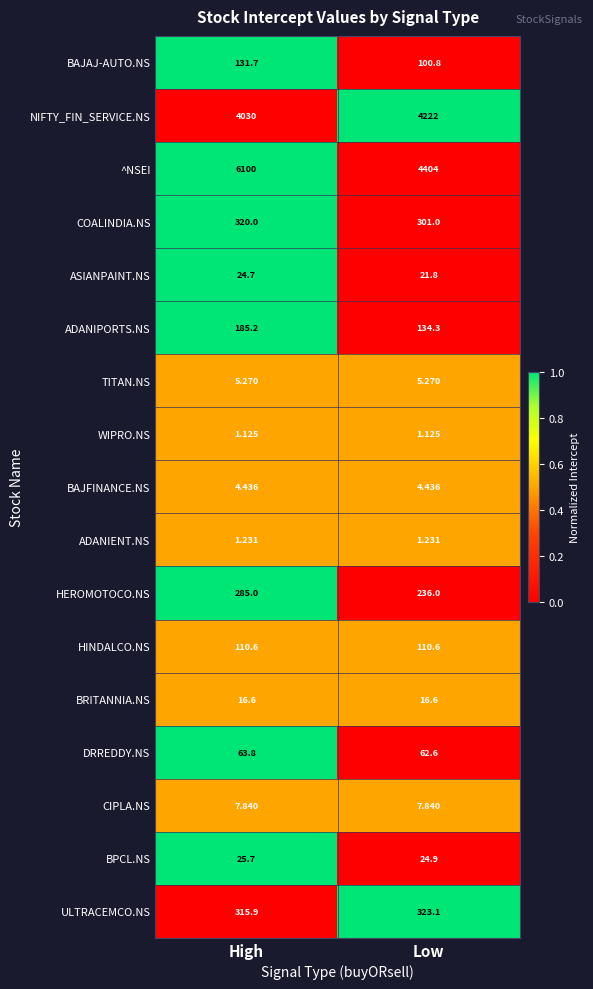

Which series has the largest total across all categories?

^NSEI